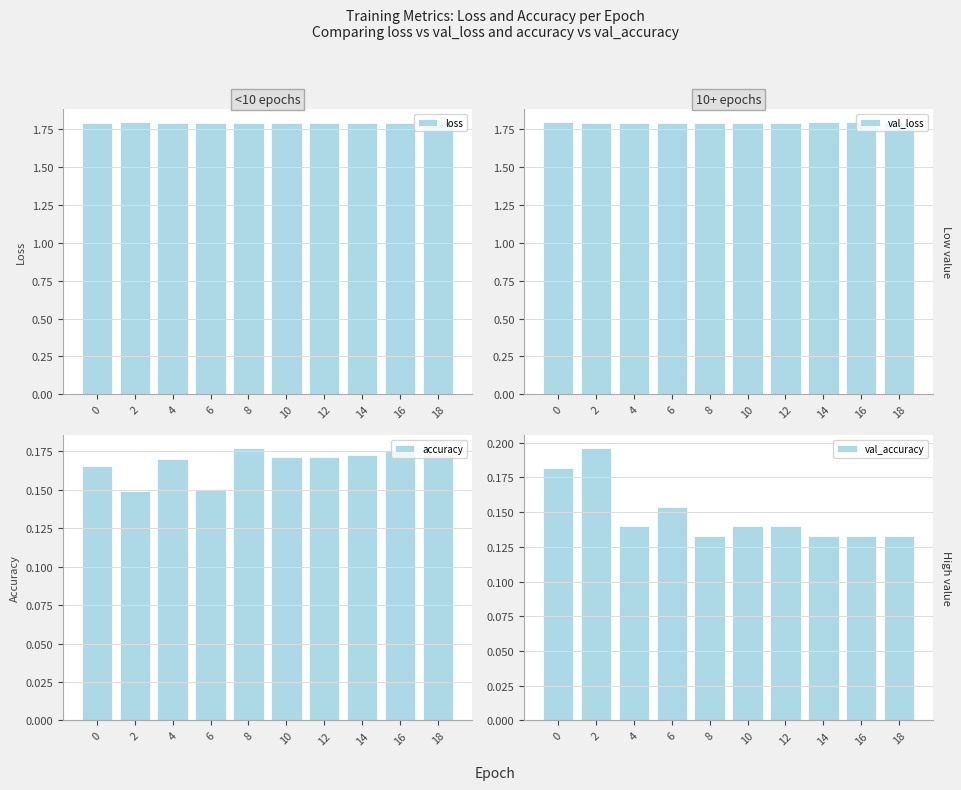

How many loss values are between 1 and 2?

10